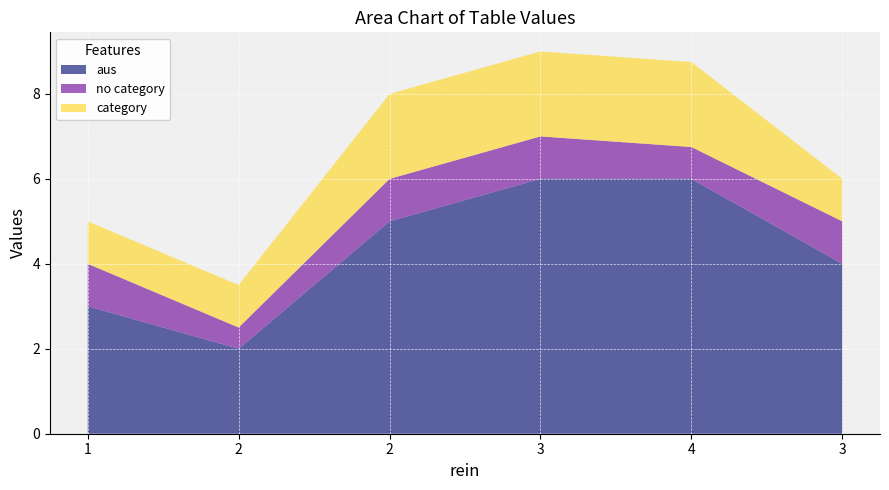

Reading right to left, transcribe all the data shown in this chart.

aus: 4.0	6.0	6.0	5.0	2.0	3.0
no category: 1.0	0.8	1.0	1.0	0.5	1.0
category: 1.0	2.0	2.0	2.0	1.0	1.0